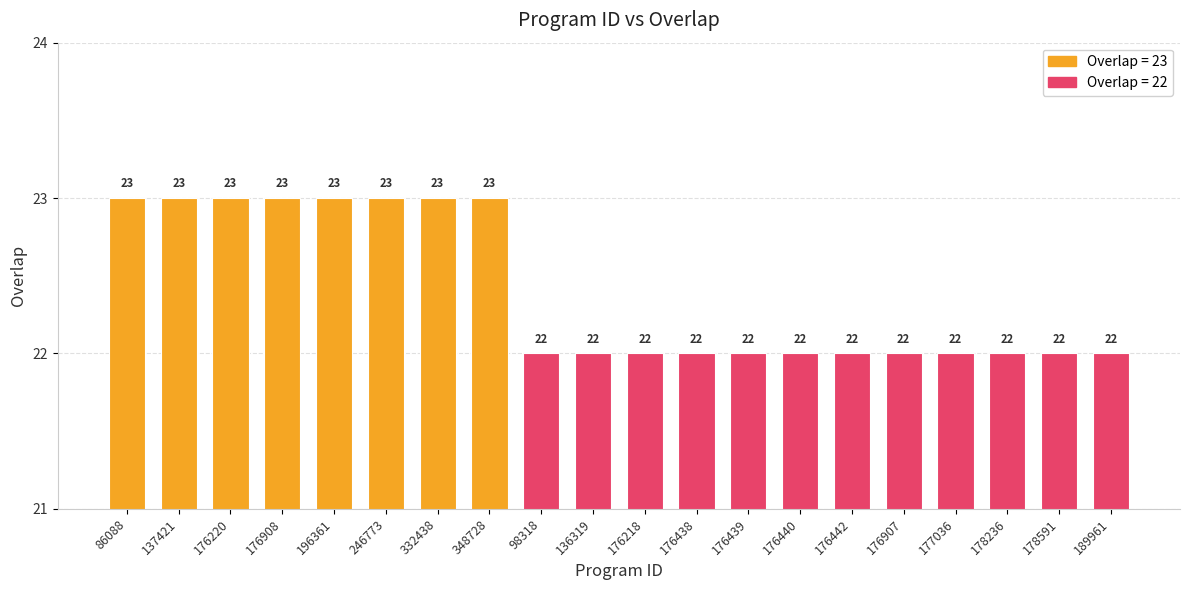

What is the label of the 11th bar from the left?

176218